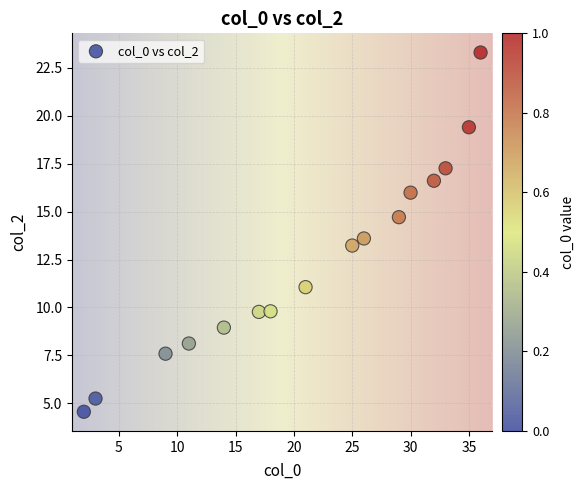

What Y value in the scatter plot is closest to 13?

13.2